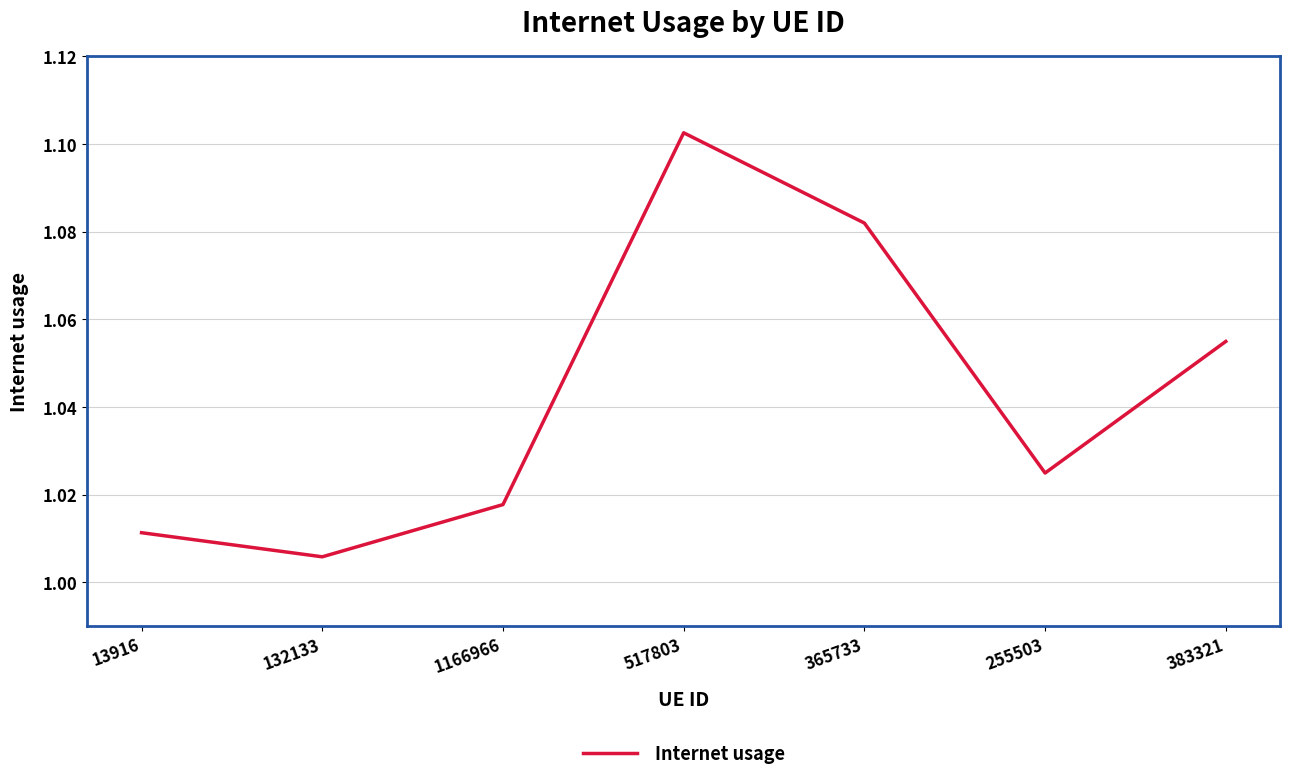

At which label is the value closest to 1?

132133